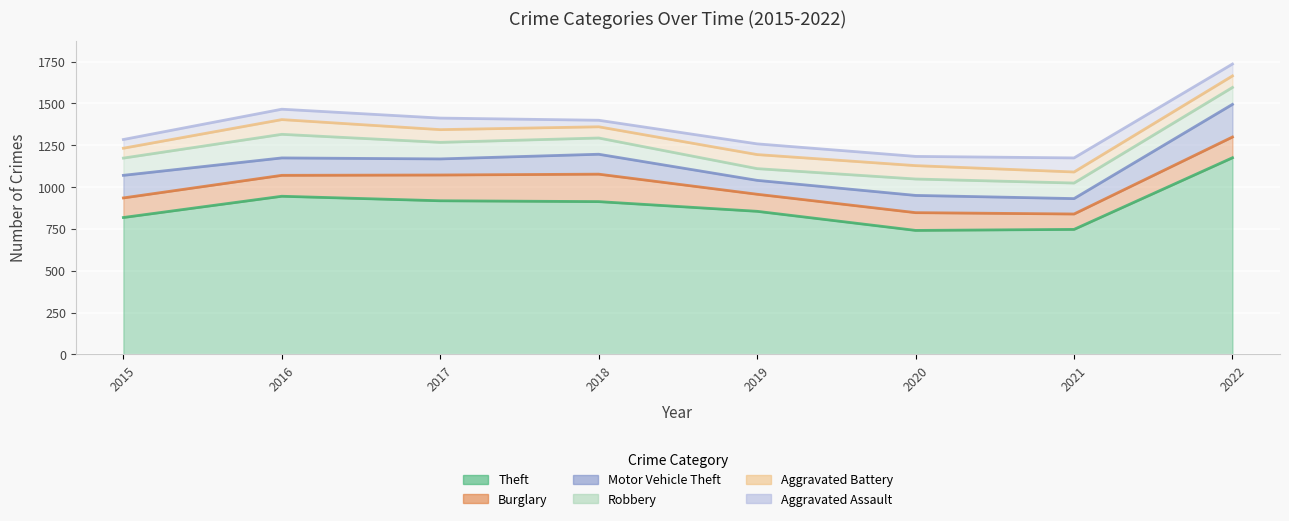

At which category does Robbery reach its first local valley?

2019